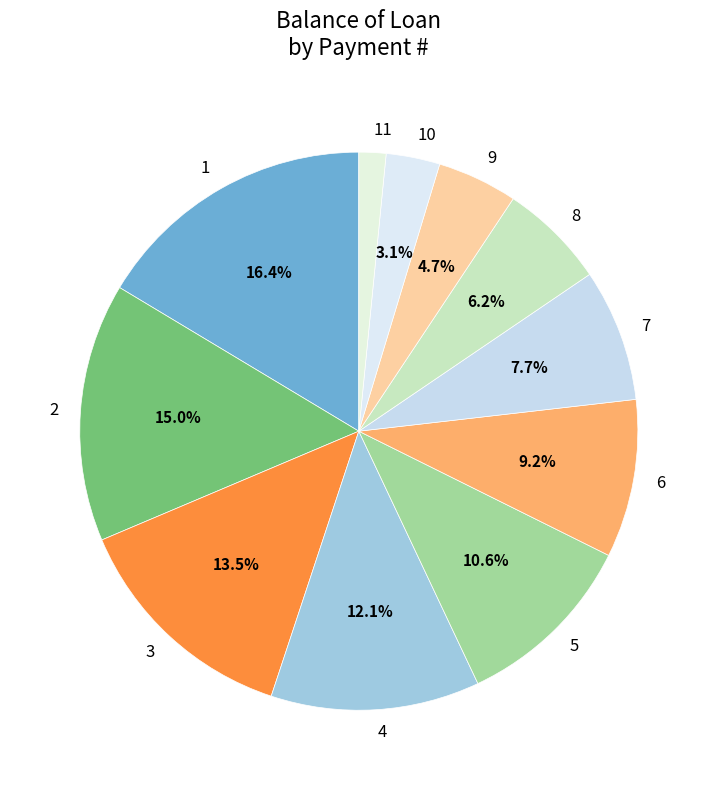

How many segments does this pie chart have?

11